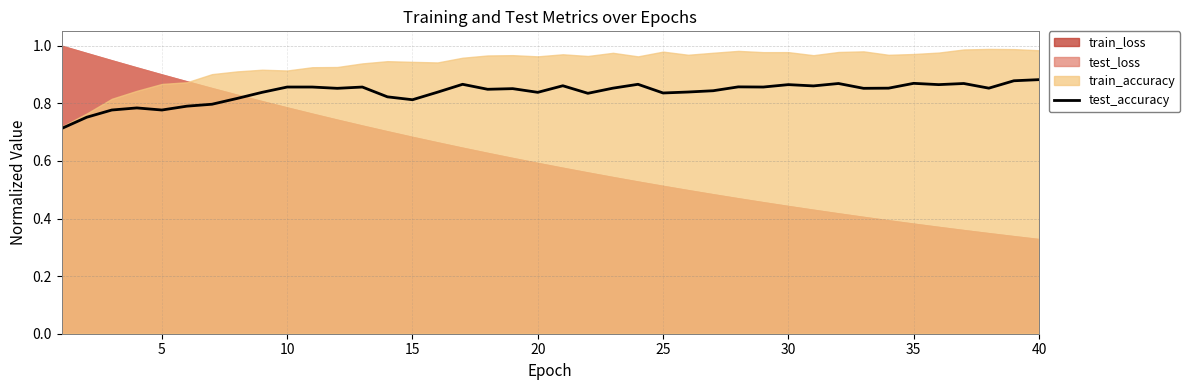

Is it true that test_accuracy equals 0.6 at 35?

False